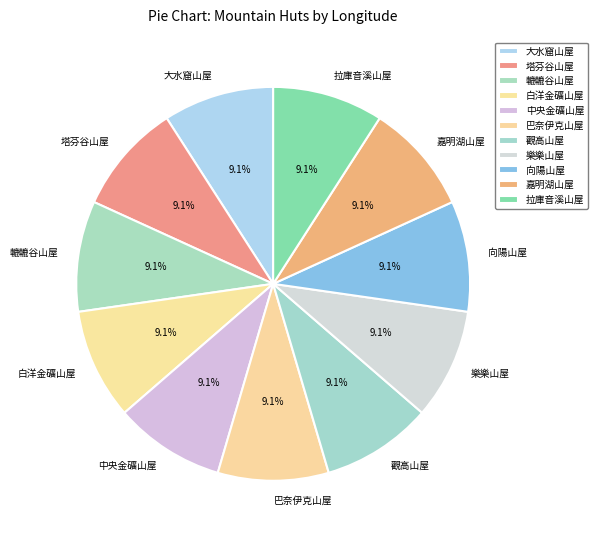

To the nearest percent, what percentage of the pie is 中央金礦山屋?

9%